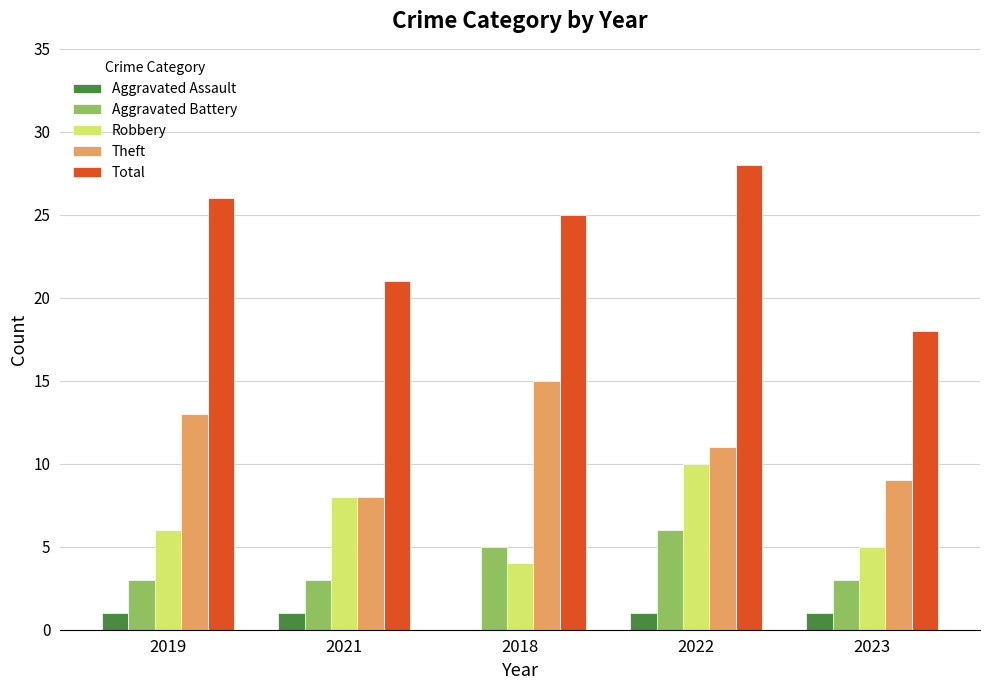

Count the number of categories in the chart.

5